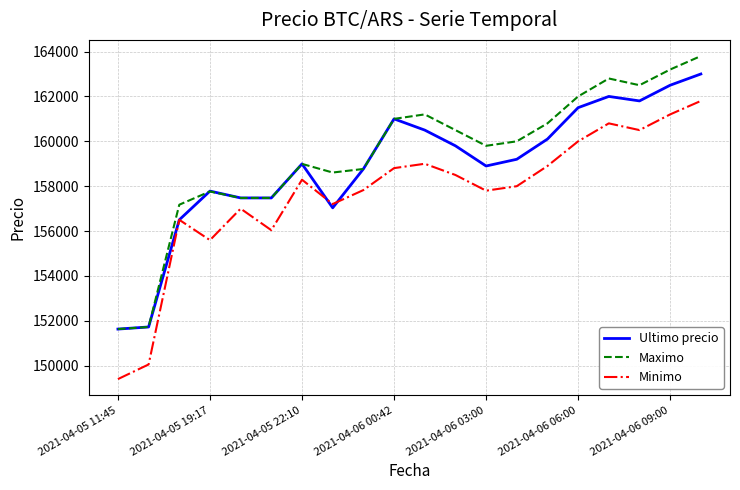

Rank the series by their maximum value, from lowest to highest.

Minimo, Ultimo precio, Maximo